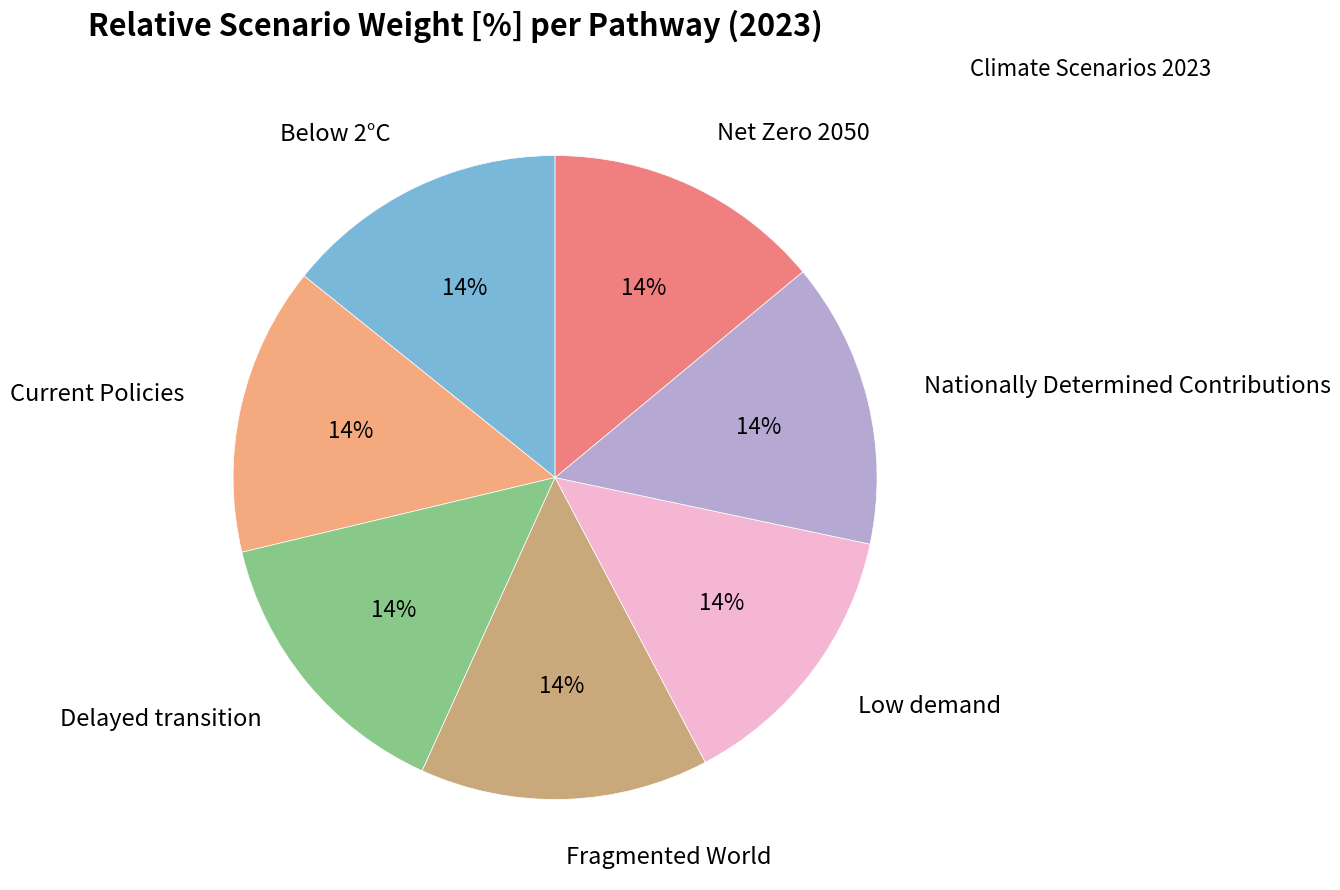

Count the number of slices in the pie.

7